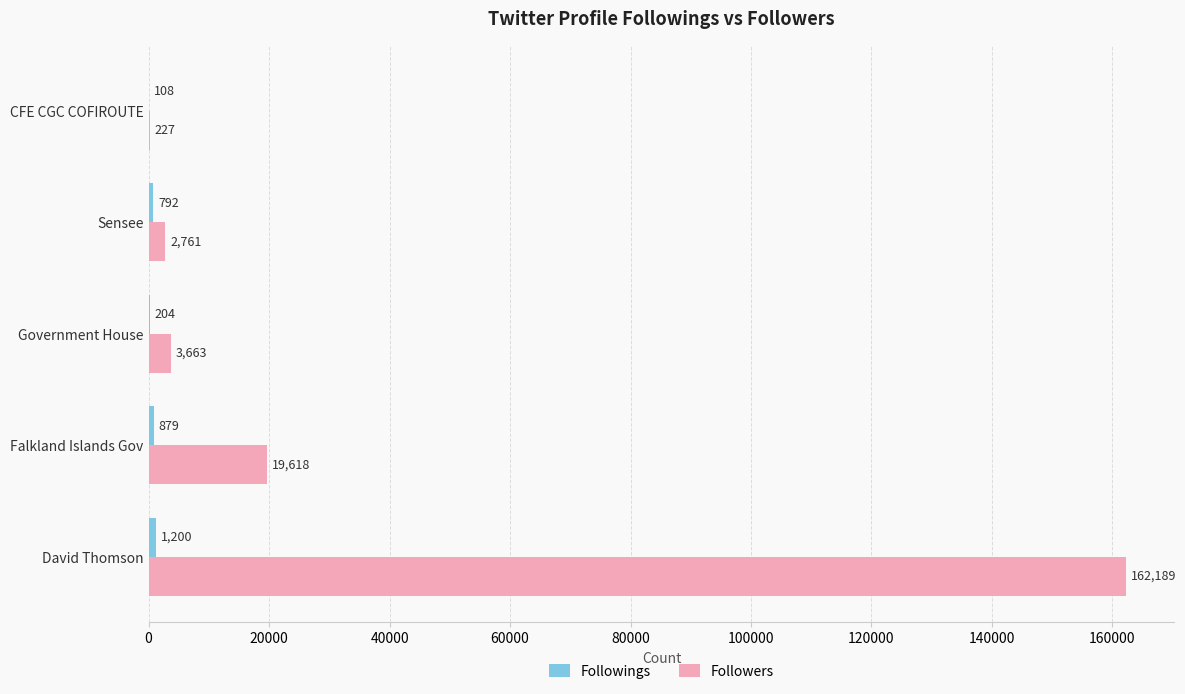

Read the Followers value at Sensee, to the nearest 100.

2800